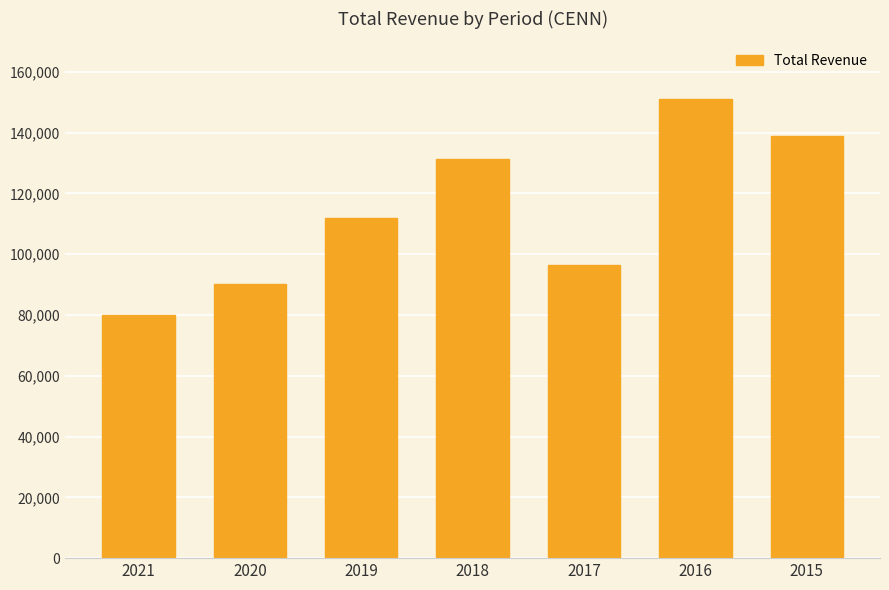

Rank the categories by value from highest to lowest.

2016, 2015, 2018, 2019, 2017, 2020, 2021